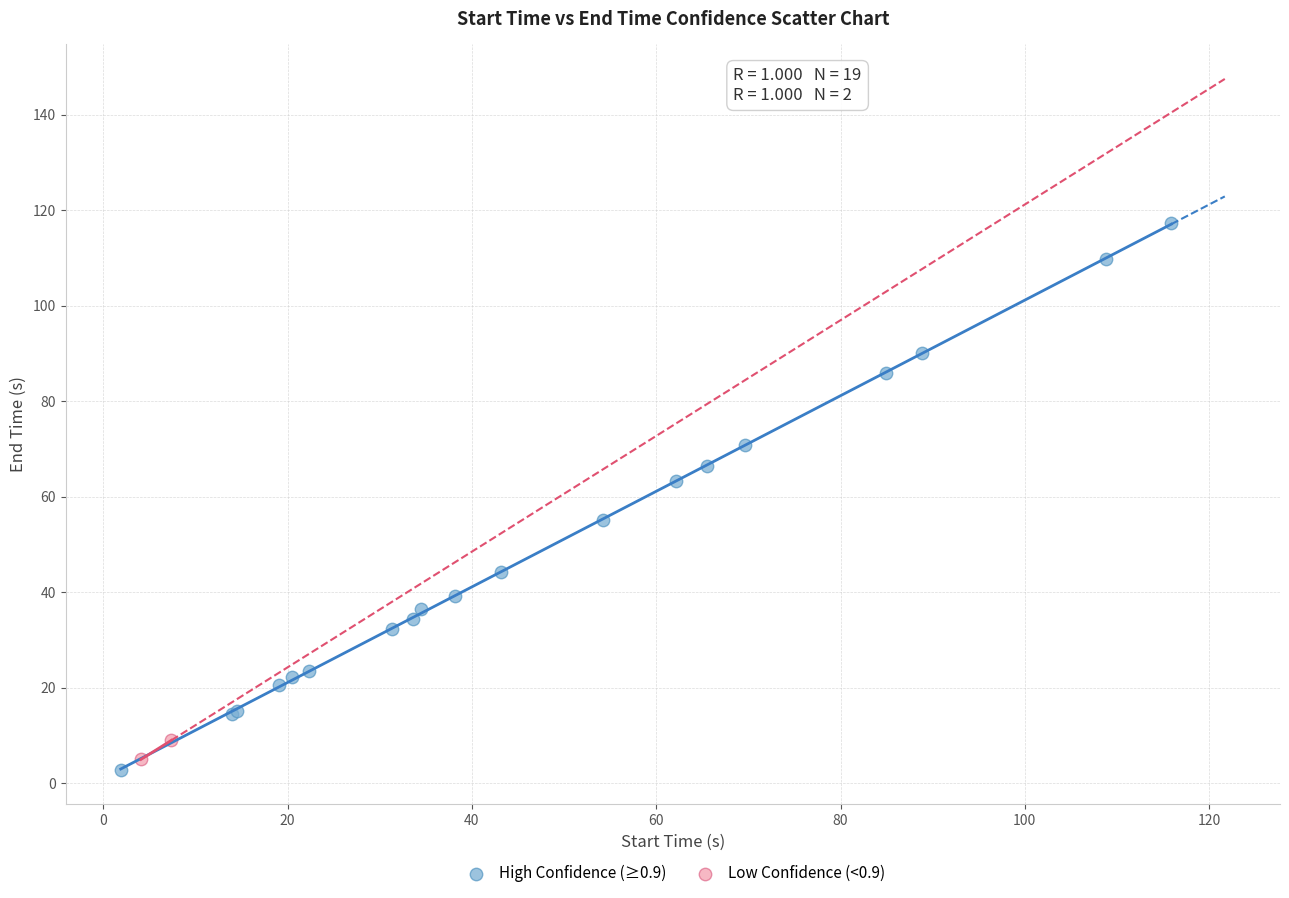

Which series contains the highest Y value?

High Confidence (≥0.9)